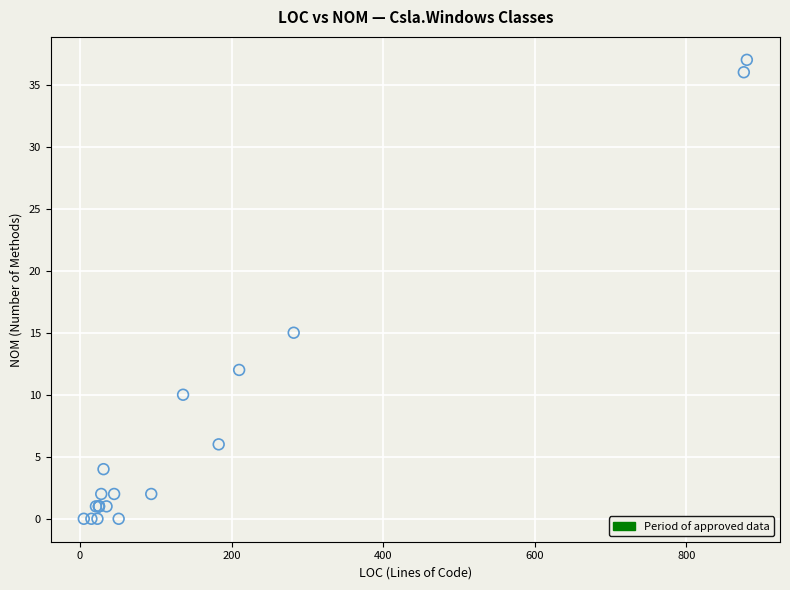

What Y value in the scatter plot is closest to 18?

15